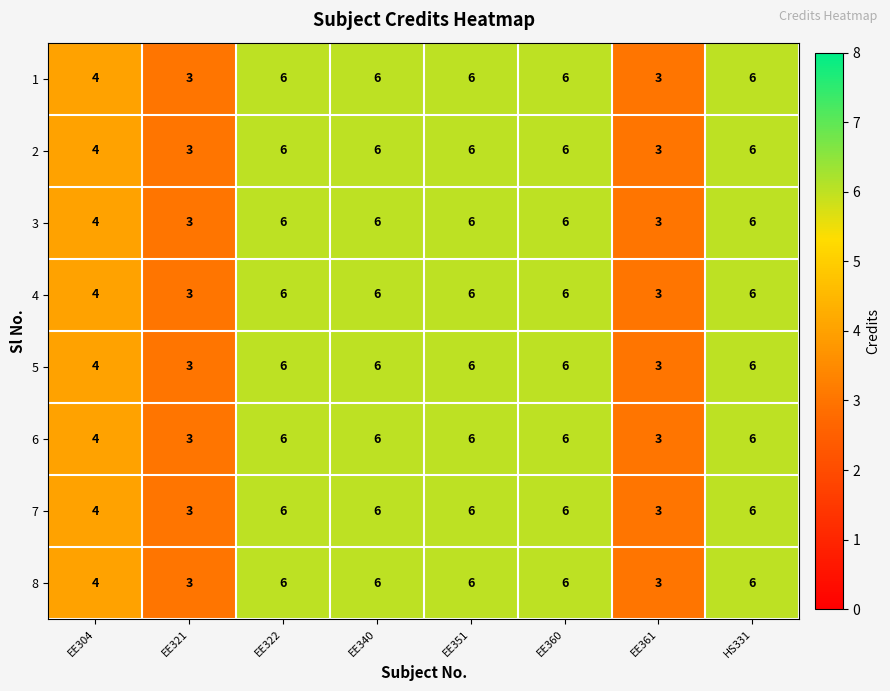

What is the average value of the 3 series?

5